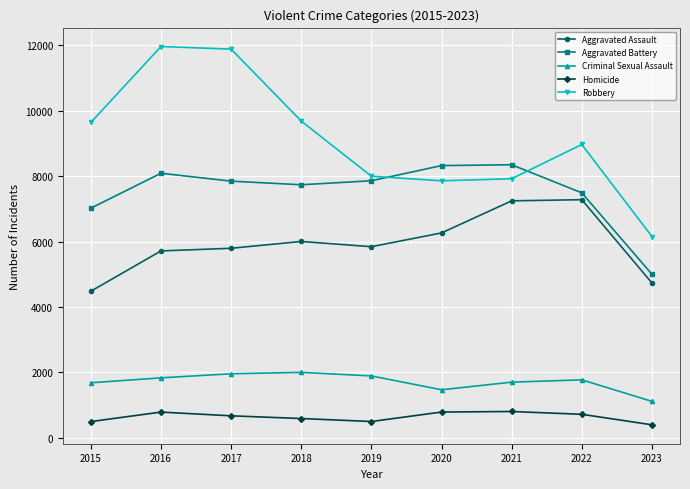

What is the sum of the Robbery values at 2016 and 2020?

19815